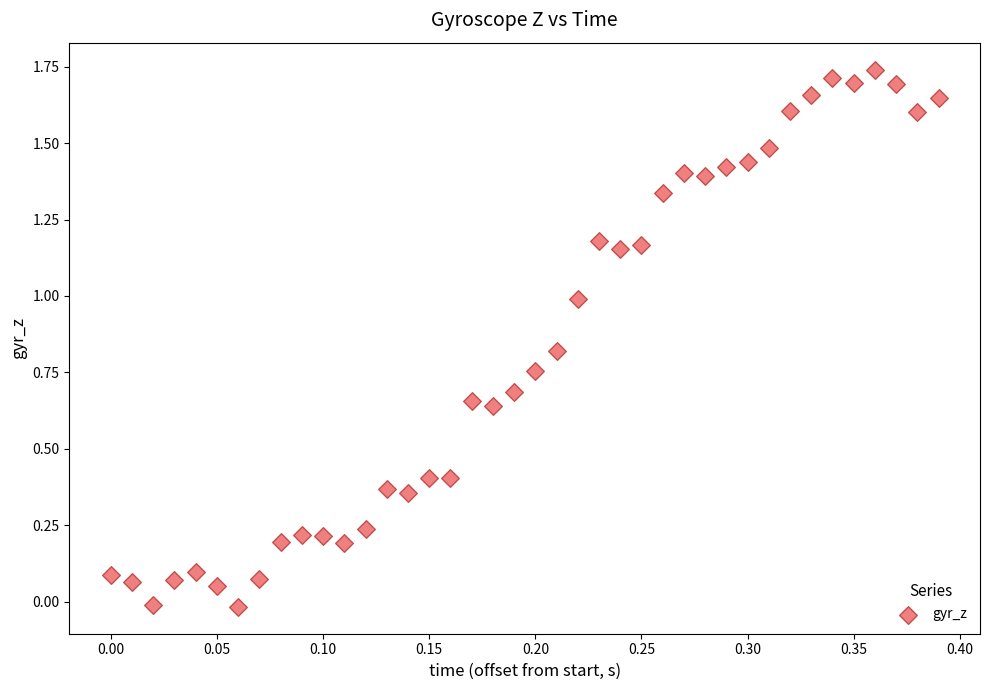

What is the range of Y values (max minus min)?

1.8